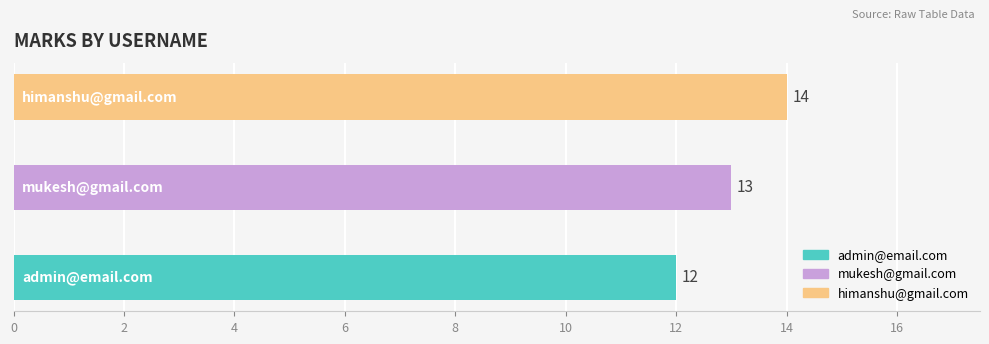

Which label corresponds to the largest value in the chart?

himanshu@gmail.com